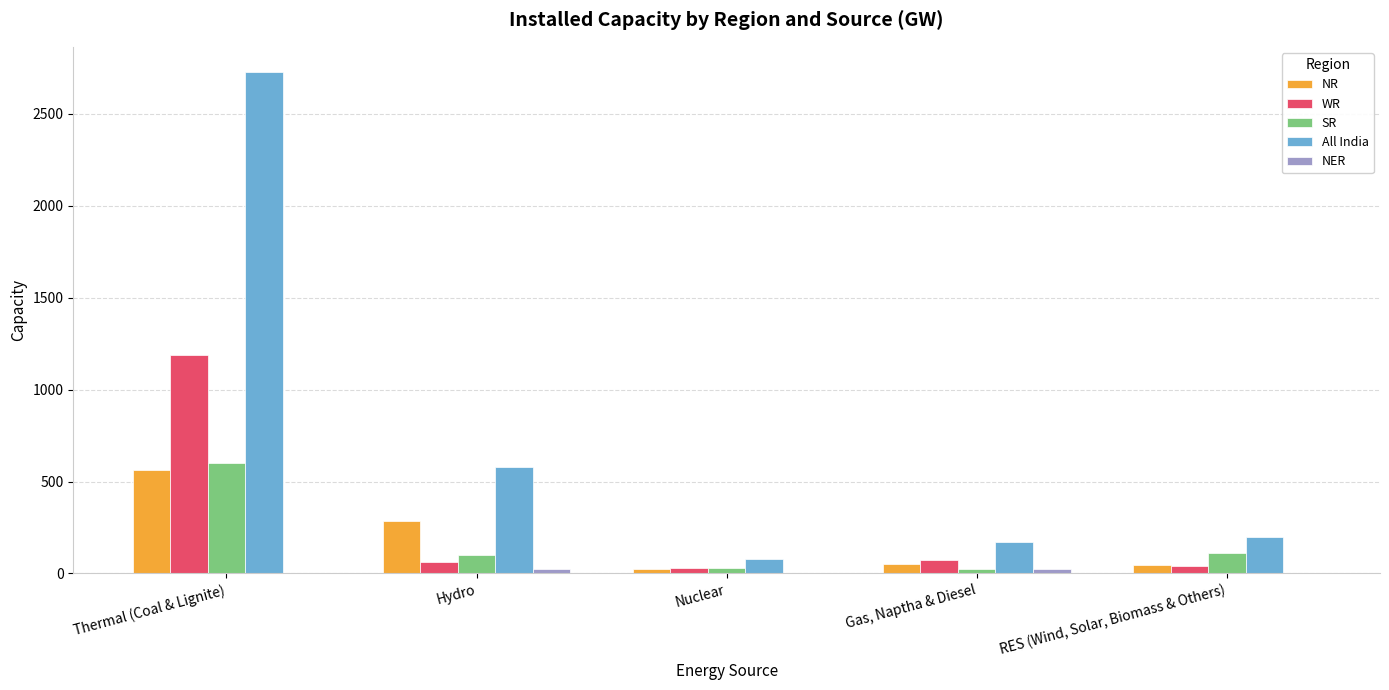

Which series has the largest total across all categories?

All India